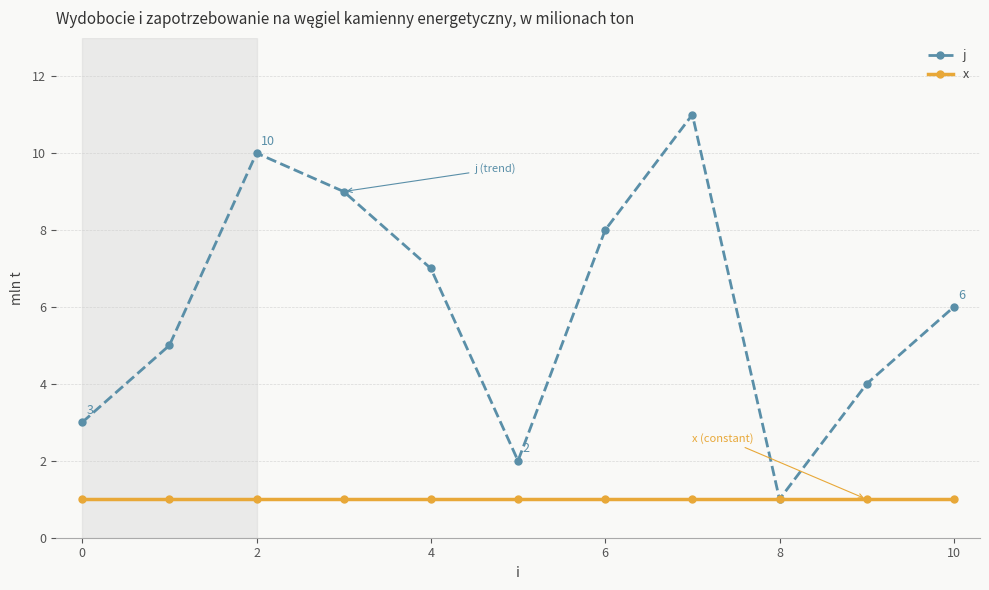

Does the chart have visible grid lines?

Yes